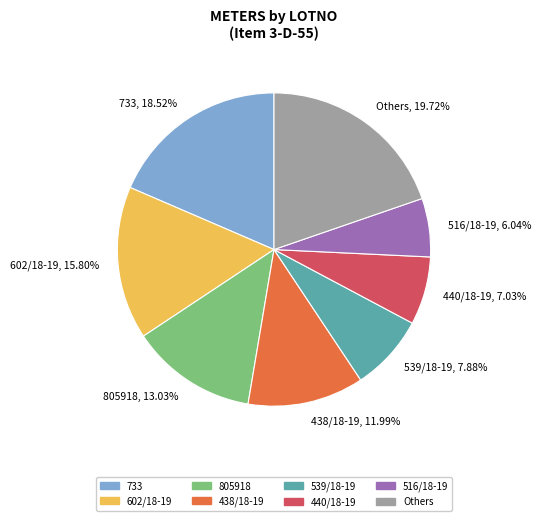

What is the smallest slice in the pie chart?

516/18-19, 6.04%